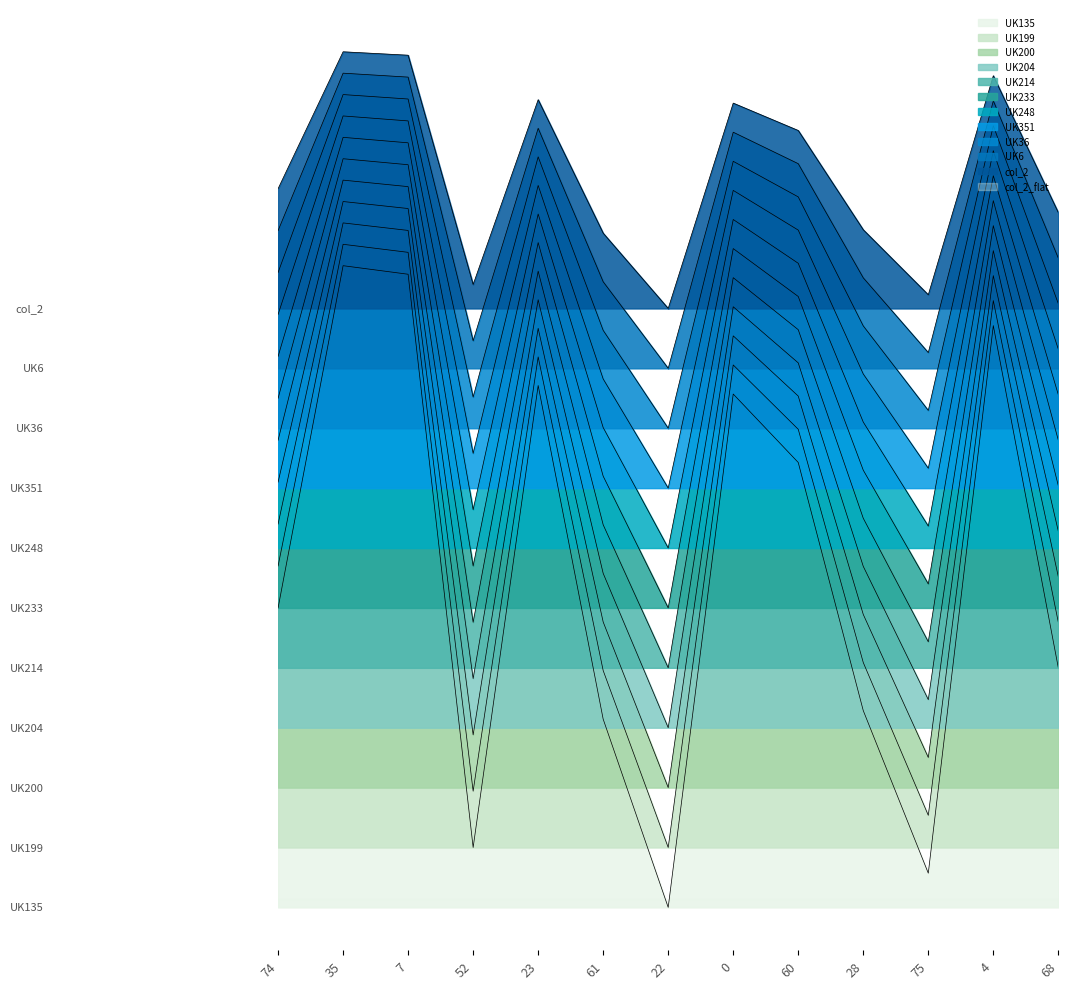

What position from the left is 60?

9